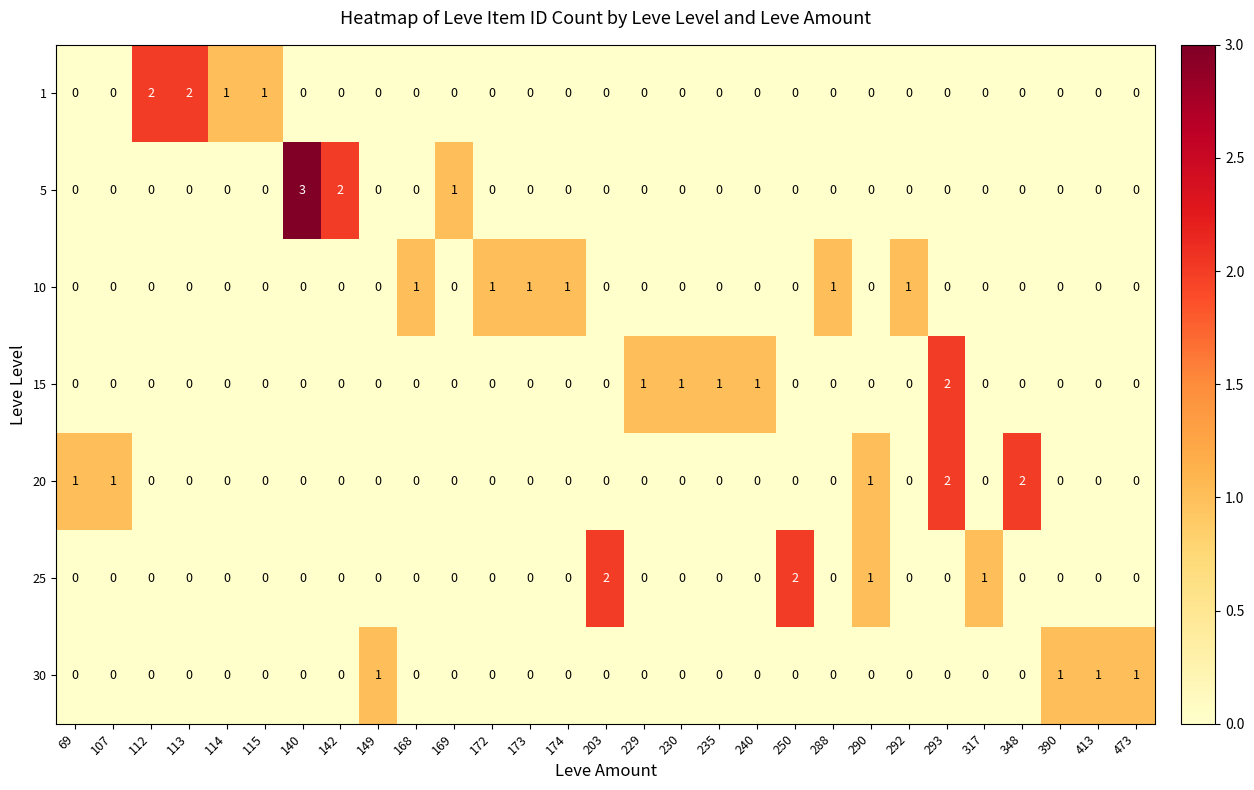

The value of 10 at 107 is 0. True or false?

True